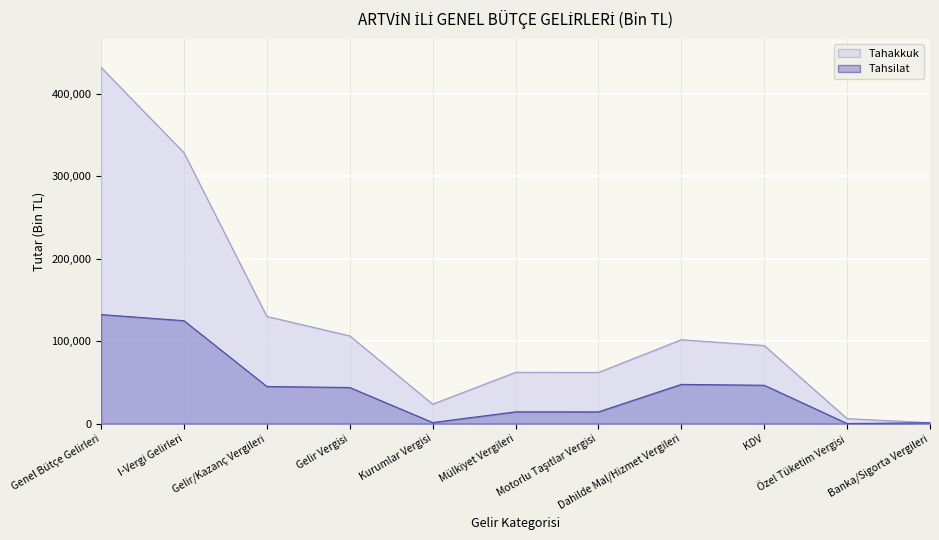

True or false: Tahsilat and Tahakkuk cross at least once.

False